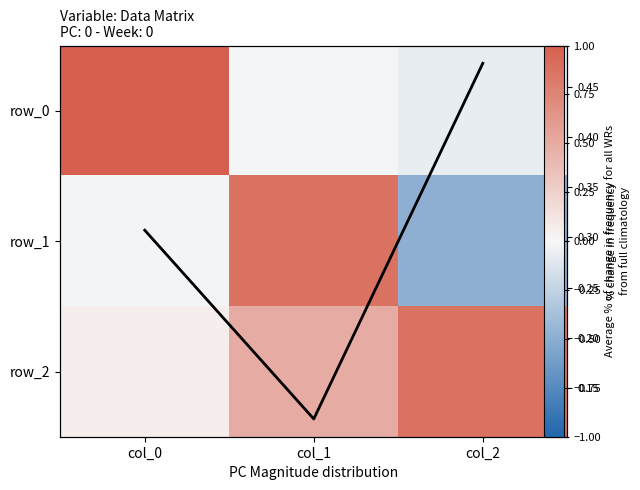

What is the sum of the row_2 values at col_0 and col_2?

0.9